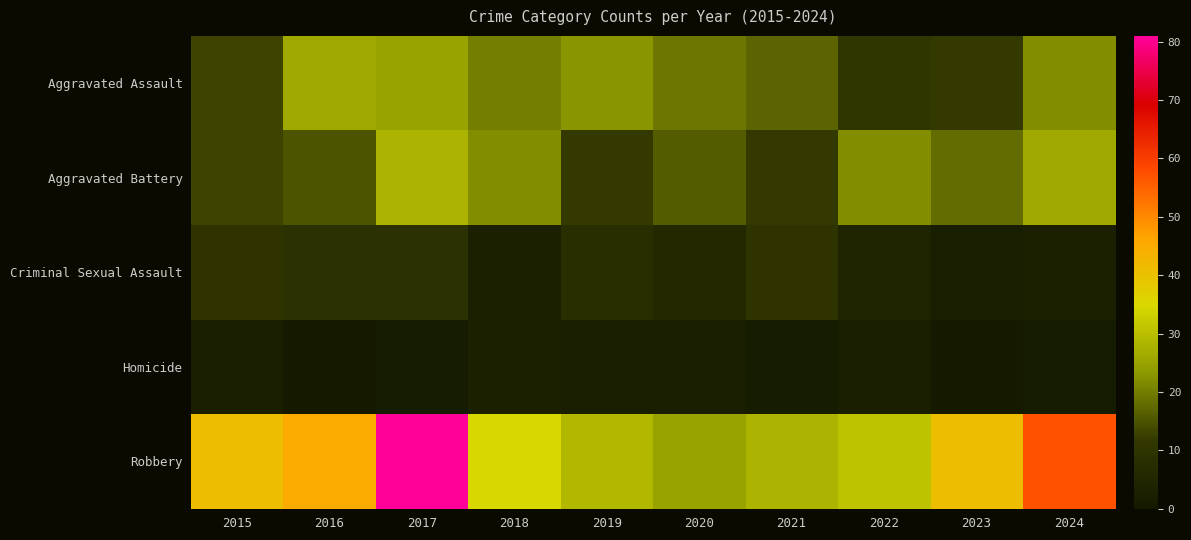

Which label corresponds to the smallest value in the chart?

2016